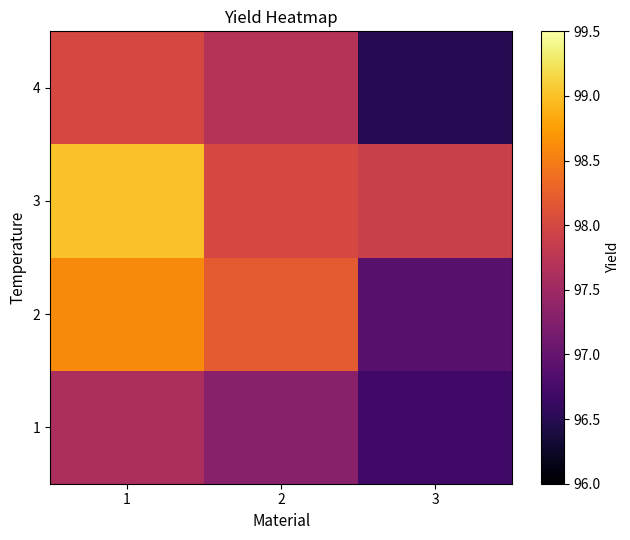

Reading left to right, transcribe all the data shown in this chart.

1: 1=97.6	2=97.3	3=96.7
2: 1=98.6	2=98.2	3=96.9
3: 1=99.0	2=98.0	3=97.9
4: 1=98.0	2=97.7	3=96.5